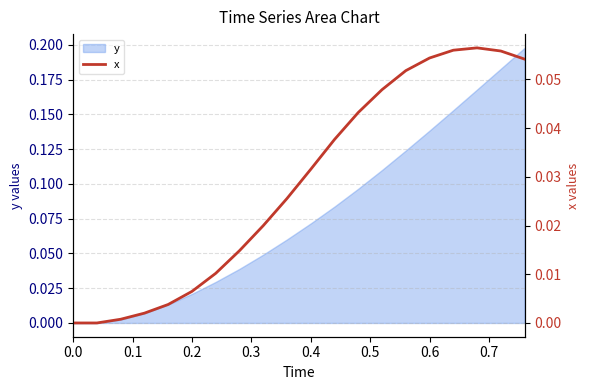

Between 9 and 0.5, which is larger?

9